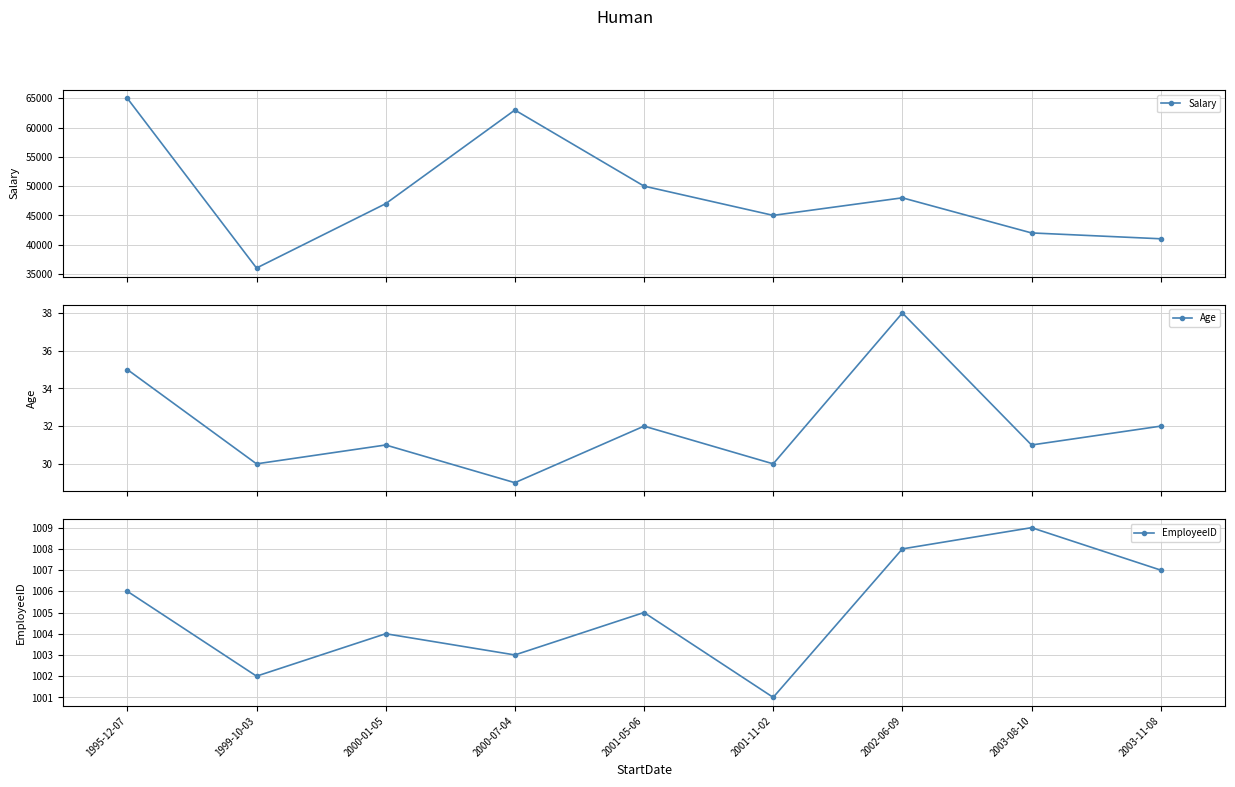

How many categories are shown in the chart?

9